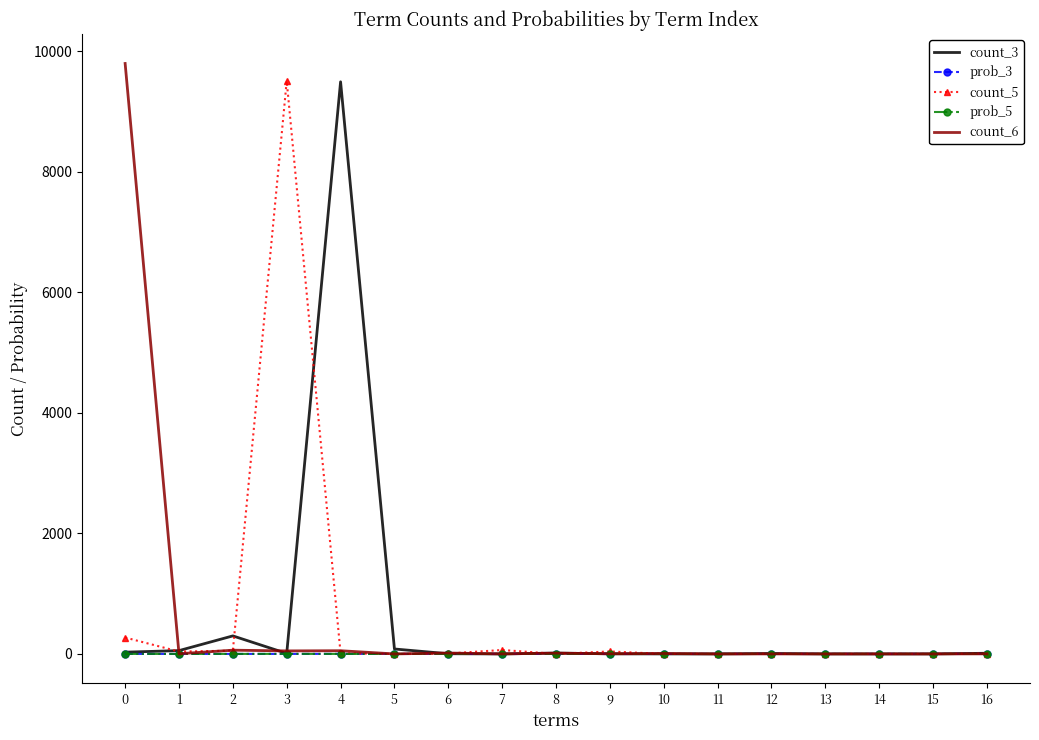

What is the maximum value shown in the chart?

9794.0